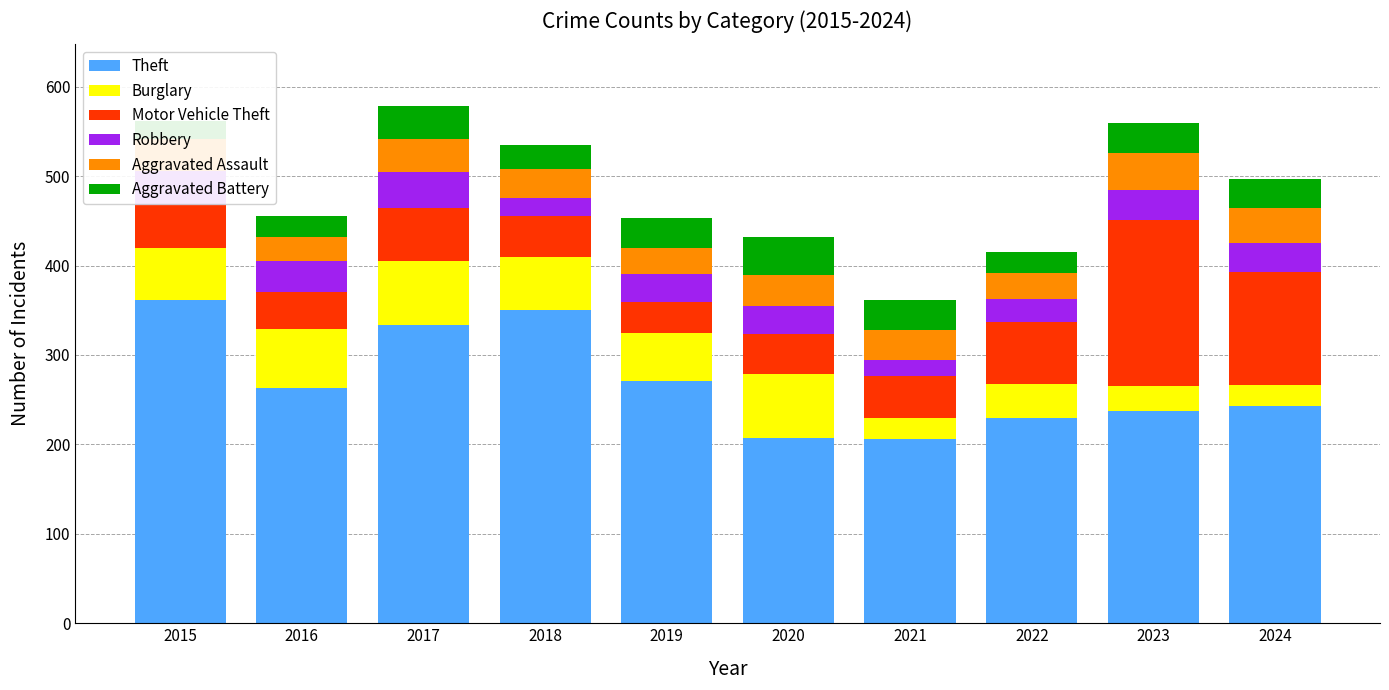

What is the approximate value of Theft at 2024, to the nearest 10?

240